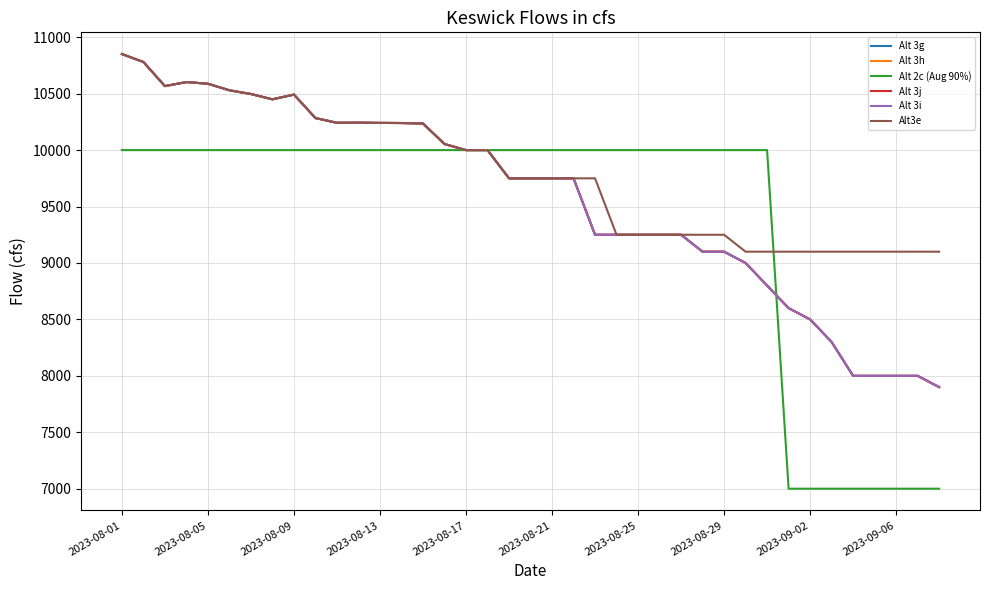

Does the chart display data point markers on the line(s)?

No